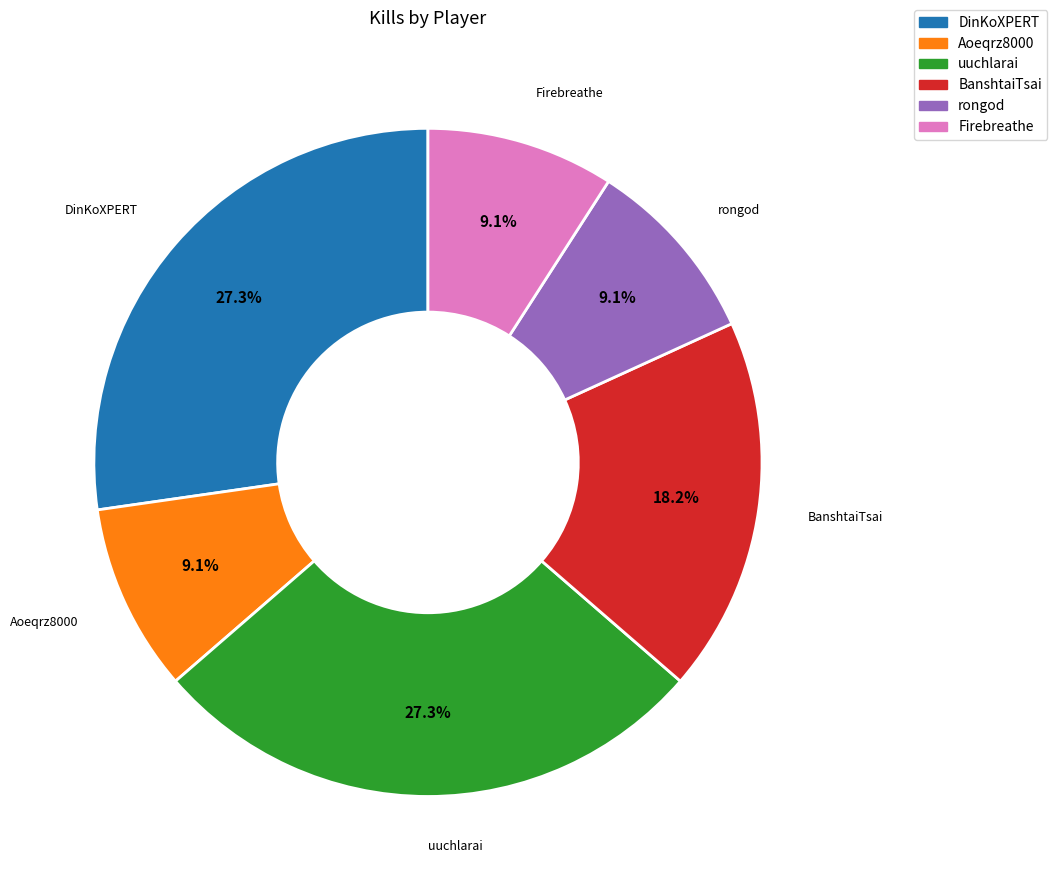

Which has a higher value, Firebreathe or uuchlarai?

uuchlarai